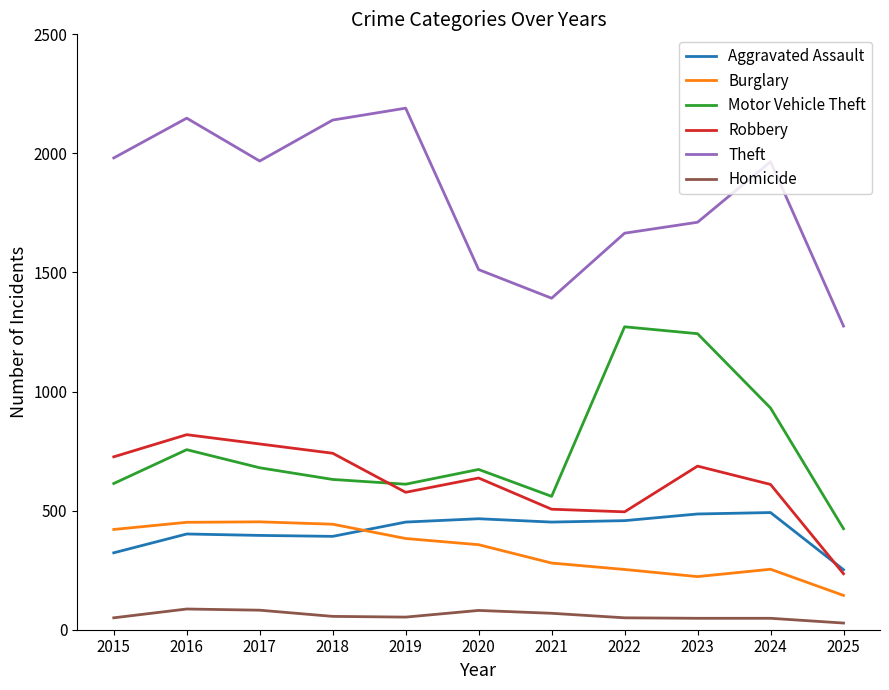

At 2022, list the series in order from largest to smallest.

Theft, Motor Vehicle Theft, Robbery, Aggravated Assault, Burglary, Homicide